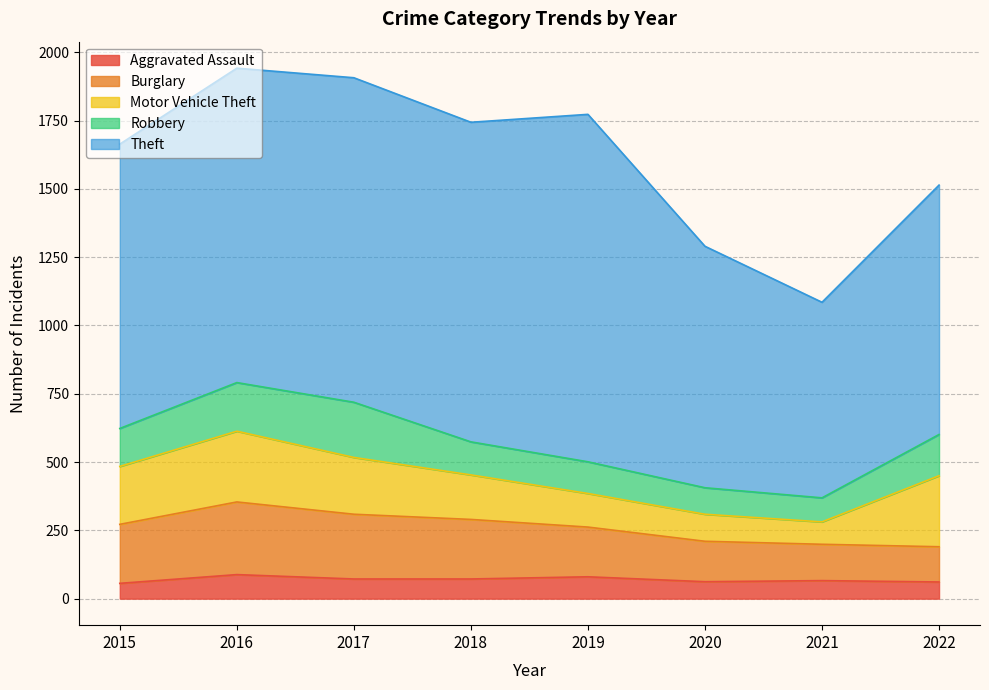

Reading right to left, what are all the values shown in this chart?

Aggravated Assault: 61	66	62	80	72	72	88	56
Burglary: 129	133	148	182	218	237	266	216
Motor Vehicle Theft: 260	82	99	123	163	208	259	212
Robbery: 151	88	97	116	121	202	178	139
Theft: 913	716	884	1272	1170	1188	1151	1041